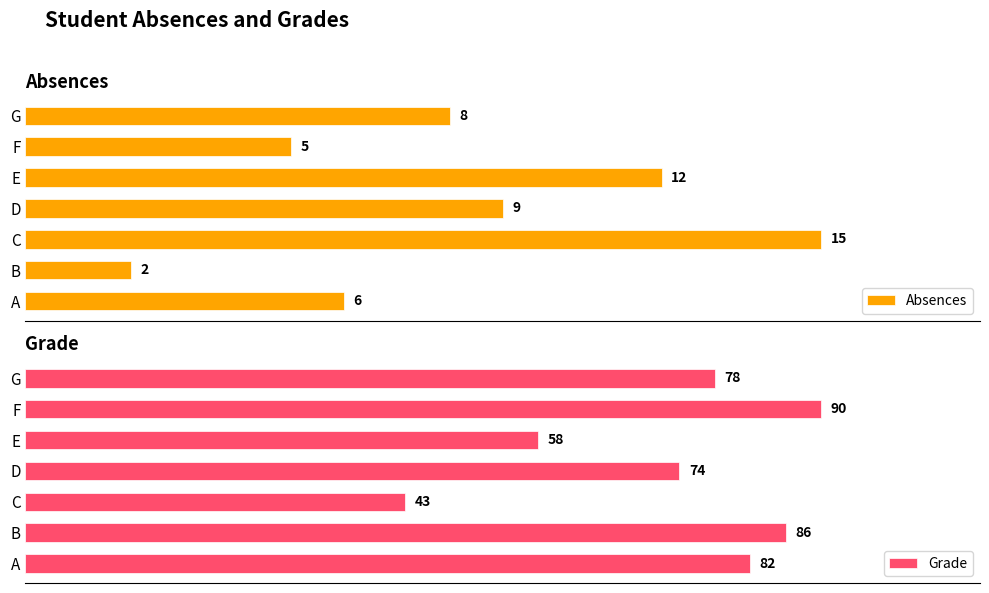

What is the value of the Grade bar at the 3rd from the left?

43